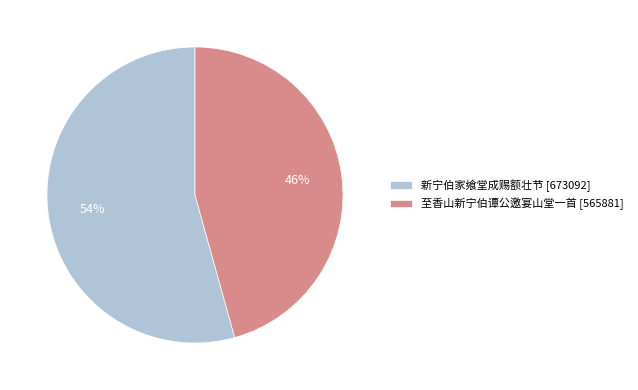

To the nearest percent, what is the average slice percentage?

50%